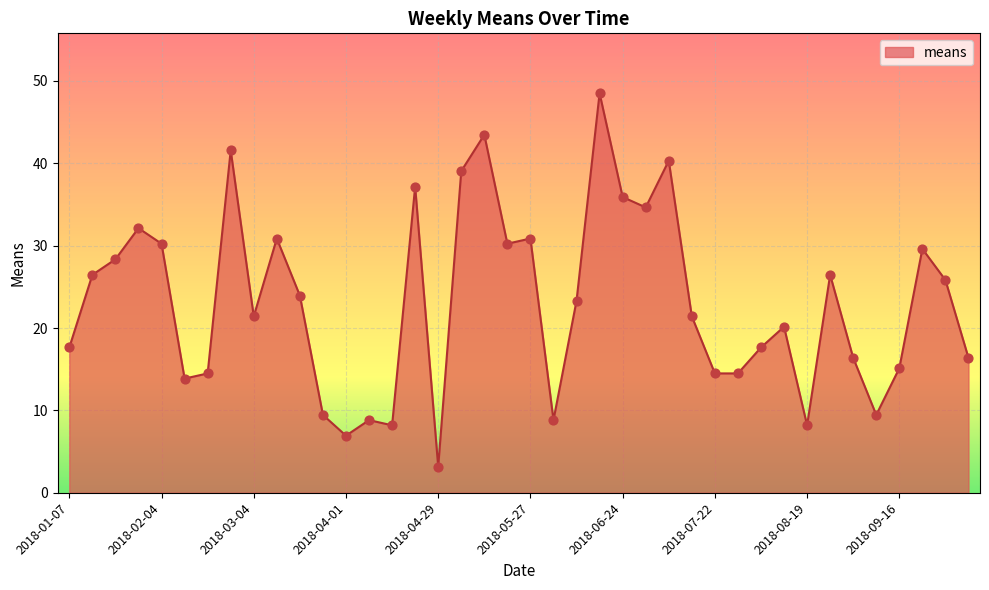

What is the maximum value shown in the chart?

48.5